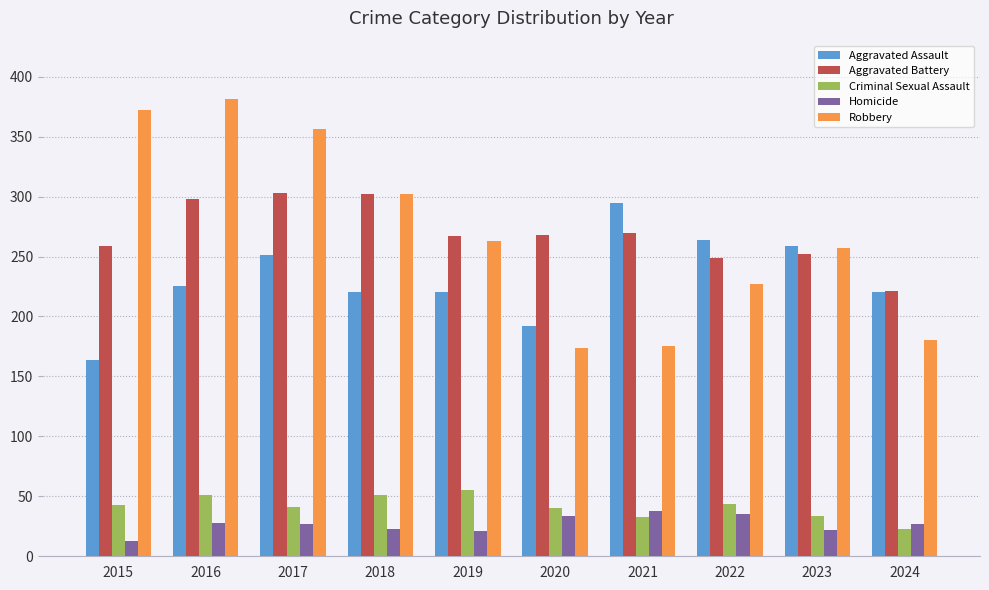

What is the value of the Robbery bar at the 7th from the left?

175